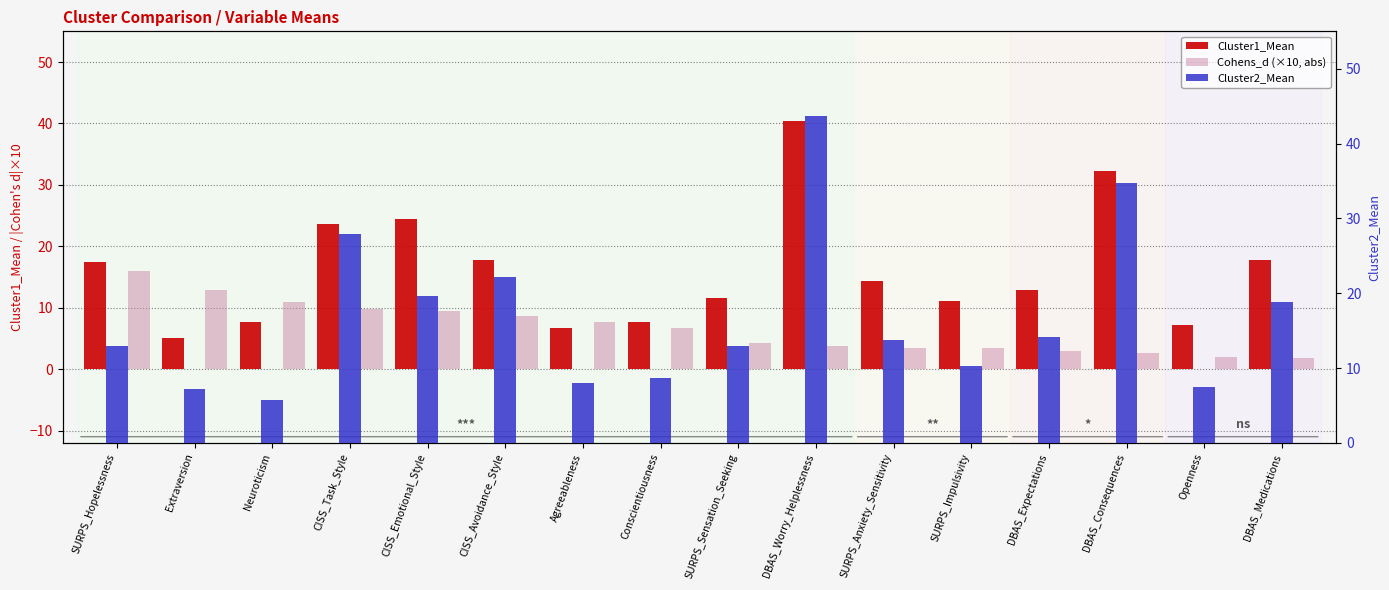

What is the total value across all series at SURPS_Sensation_Seeking?

28.8